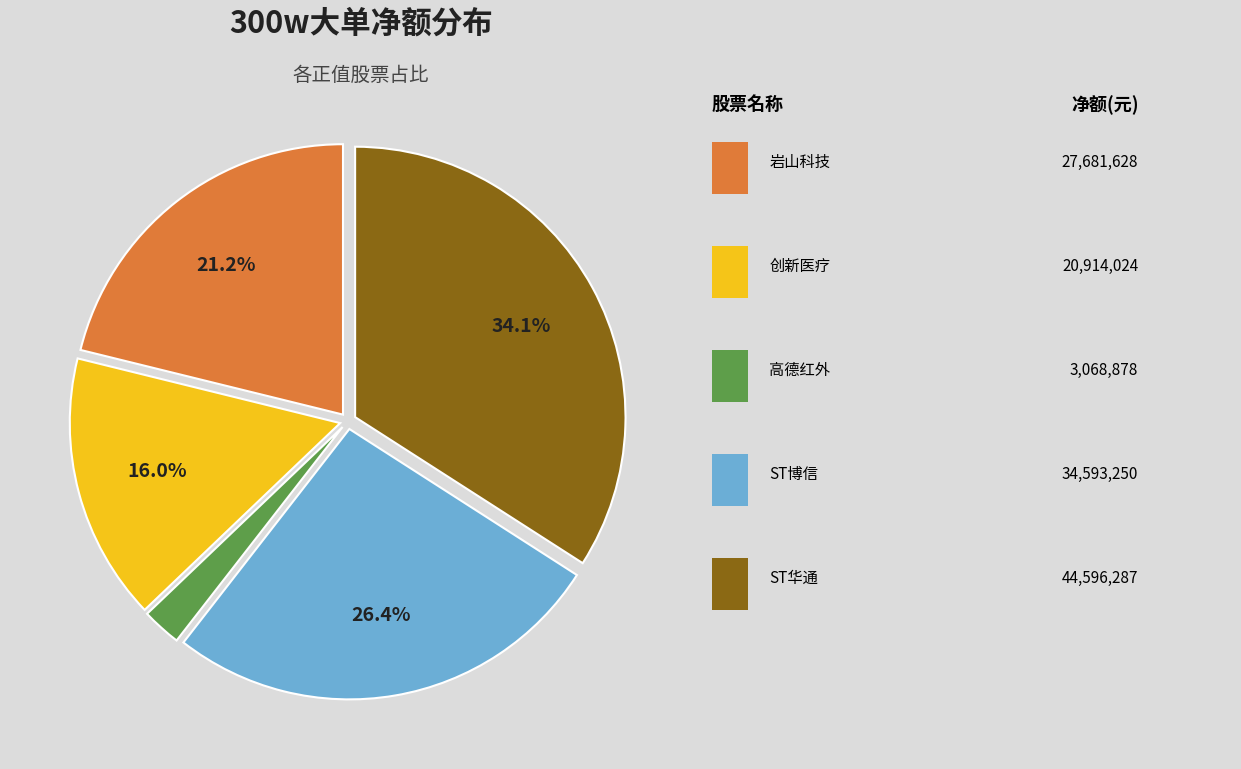

How many slices are in this pie chart?

5